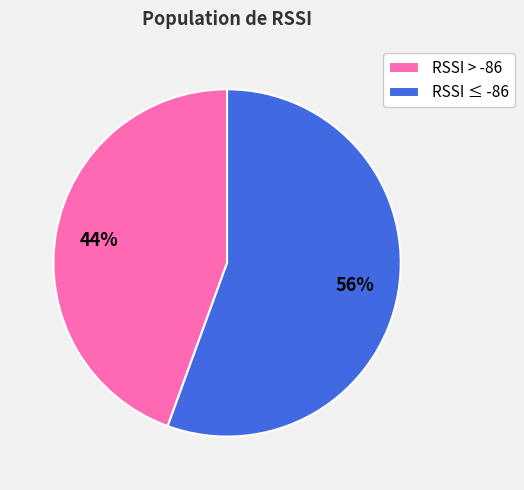

Count the number of slices in the pie.

2